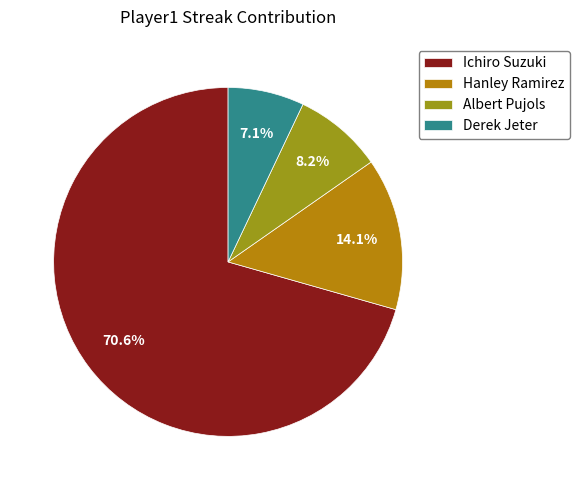

To the nearest percent, what is the combined percentage of Derek Jeter and Ichiro Suzuki?

78%